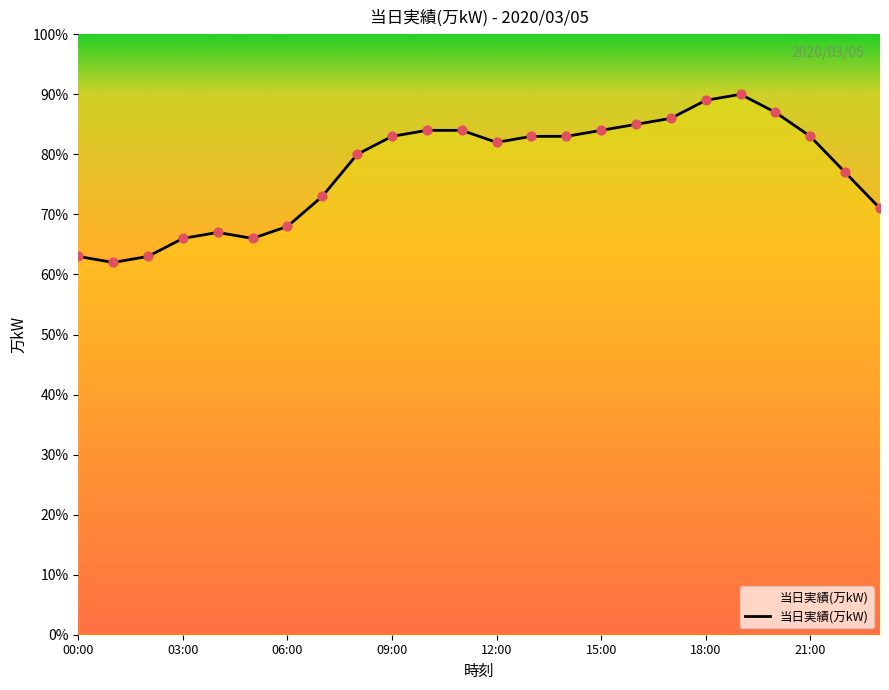

What is the greatest value displayed?

90